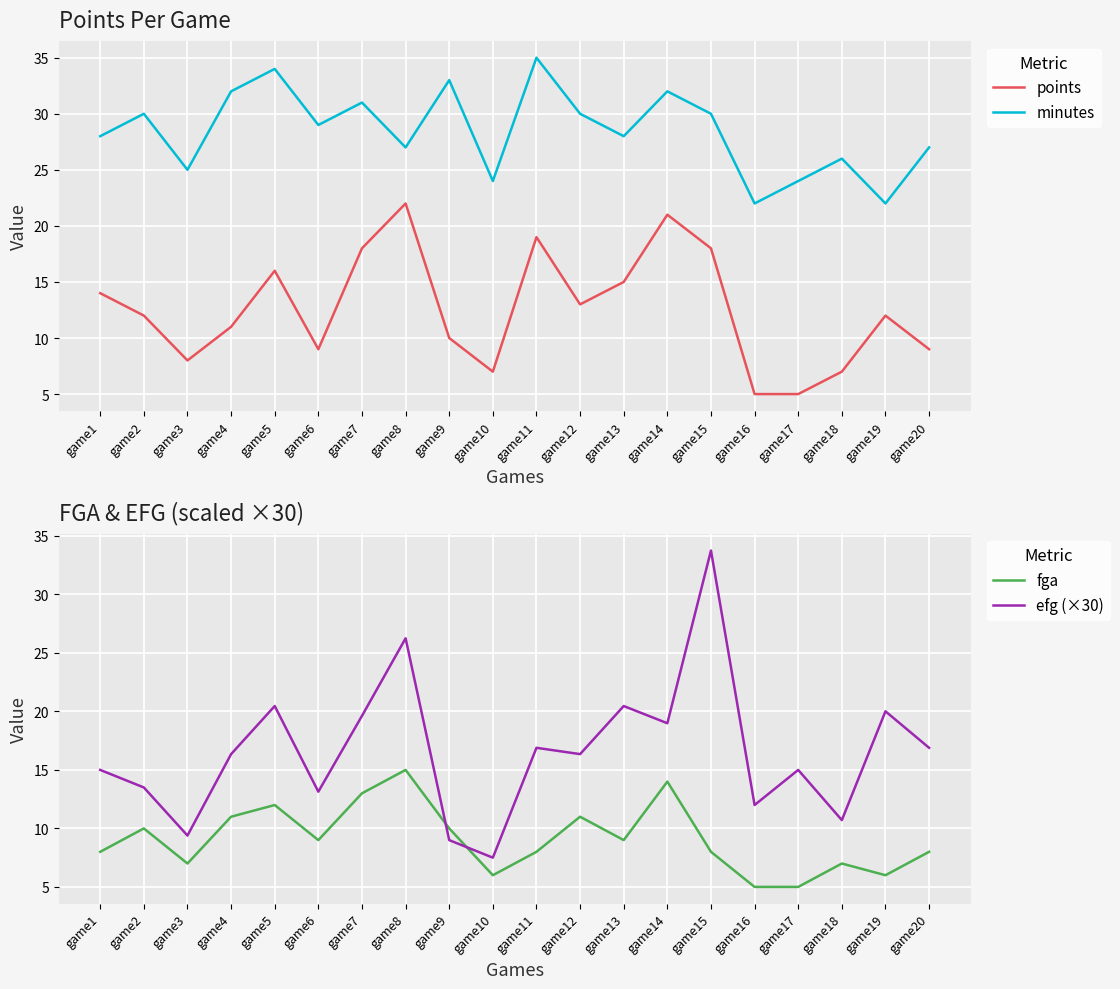

What is the sum of the minutes values at game12 and game19?

52